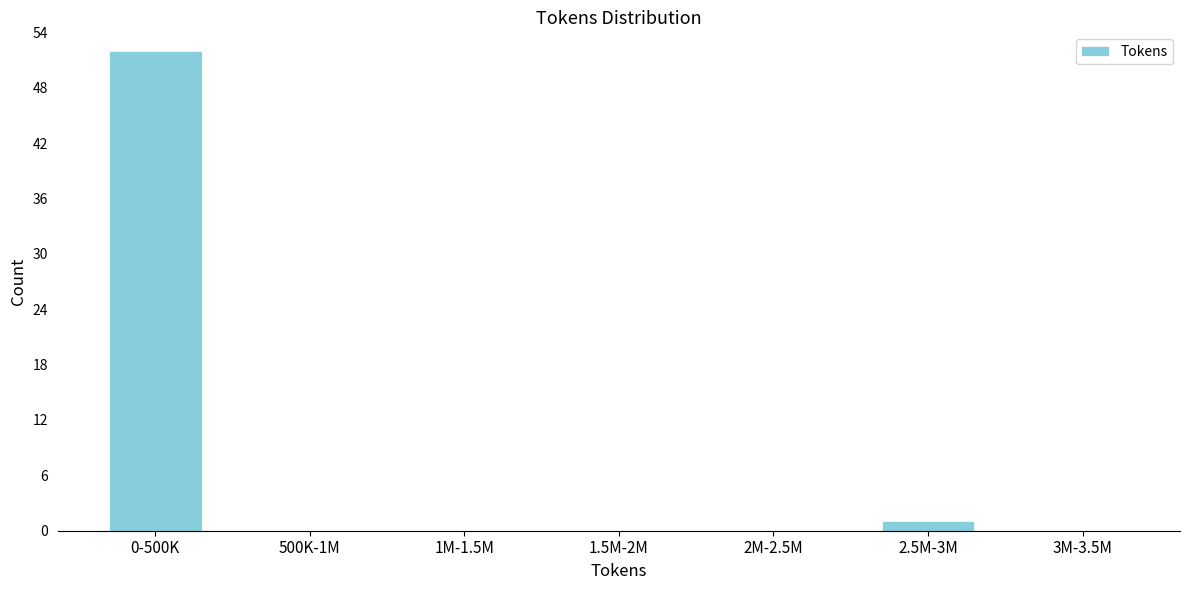

Reading left to right, extract all data points from this chart.

0-500K=52	500K-1M=0	1M-1.5M=0	1.5M-2M=0	2M-2.5M=0	2.5M-3M=1	3M-3.5M=0